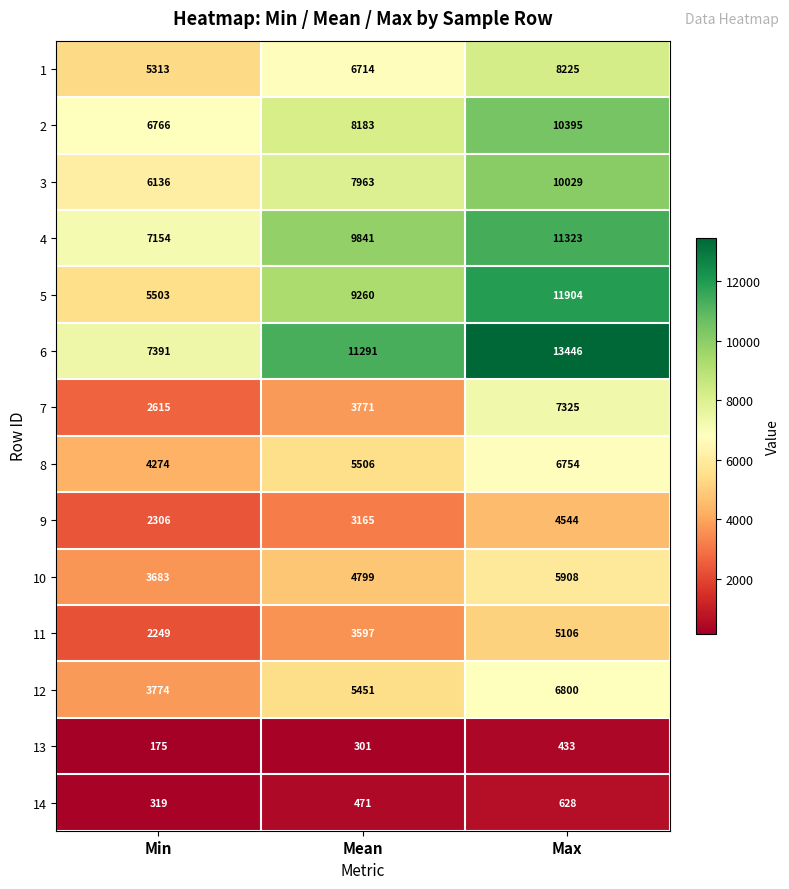

List the series in order of their peak value, highest first.

6, 5, 4, 2, 3, 1, 7, 12, 8, 10, 11, 9, 14, 13